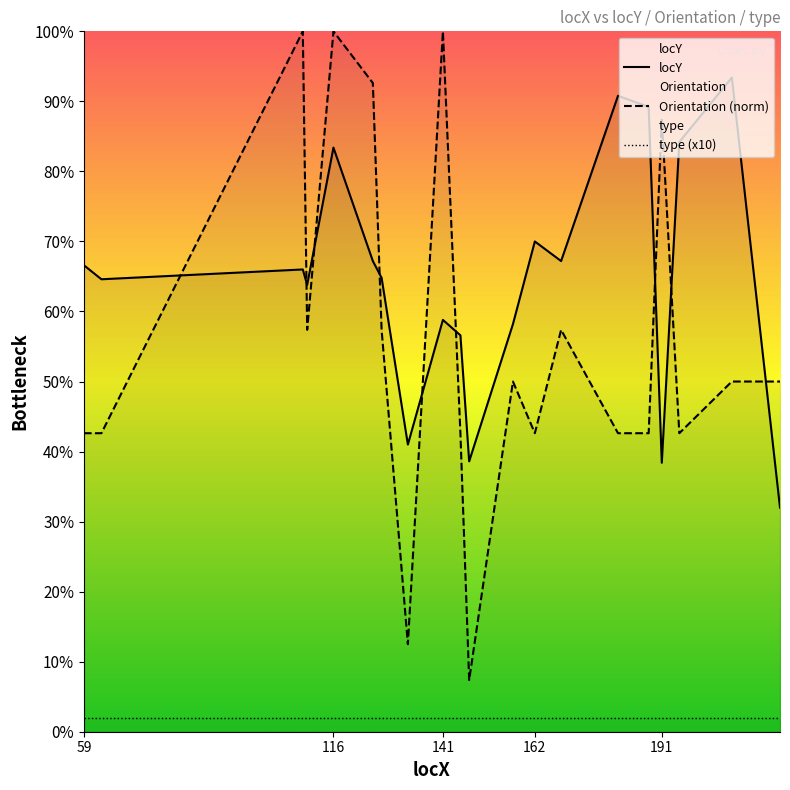

What is the total value across all series at 188?

659.1